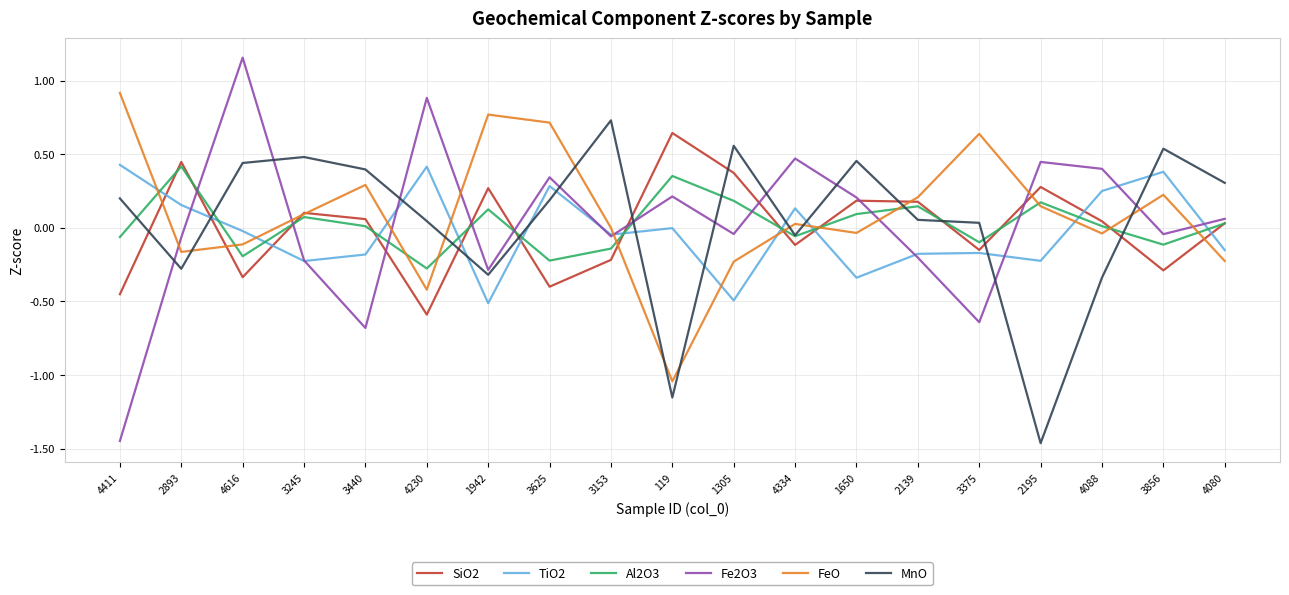

Does the chart display data point markers on the line(s)?

No